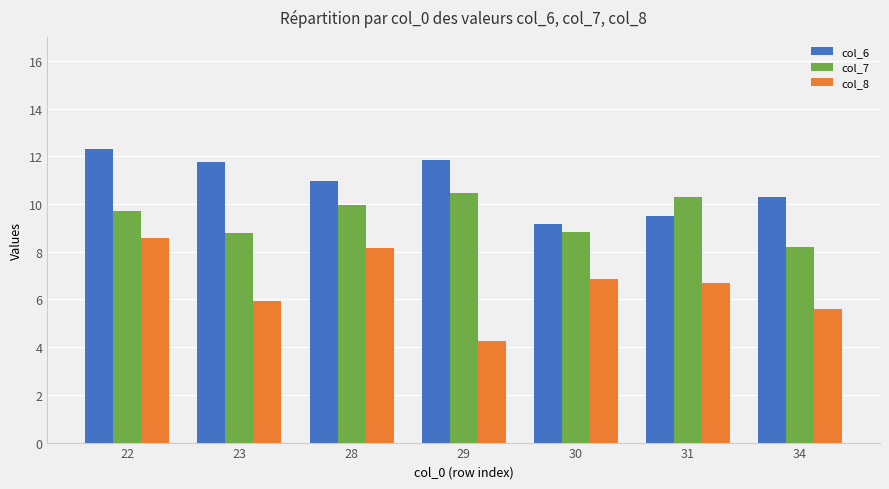

What is the difference between the col_7 values at 31 and 30?

1.5